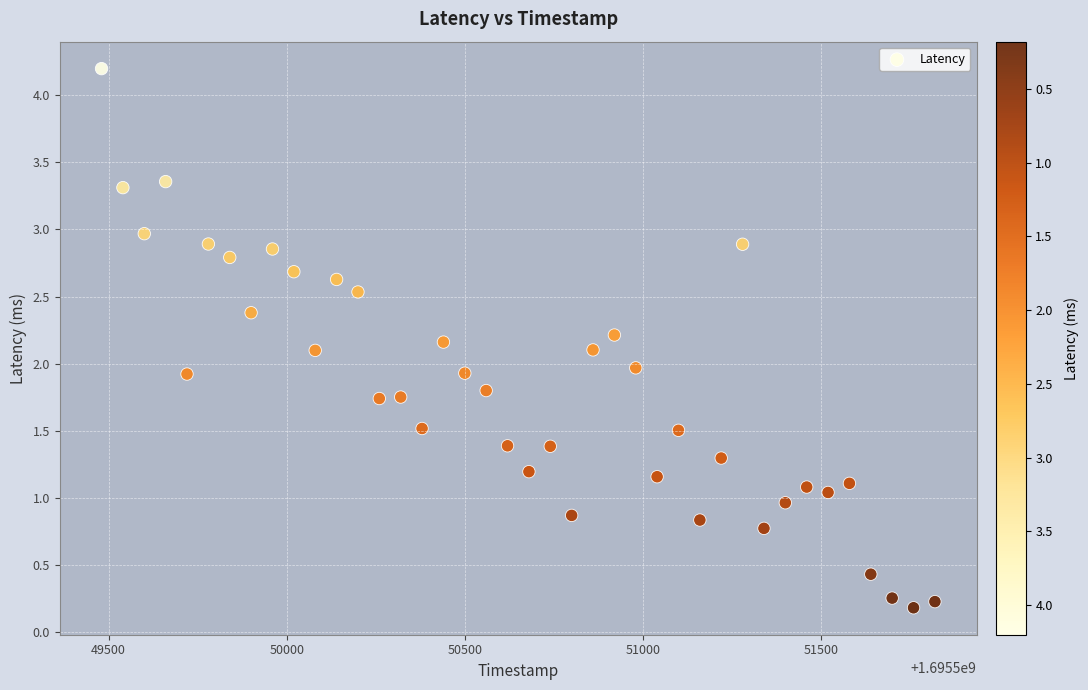

What is the range of Y values (max minus min)?

4.0